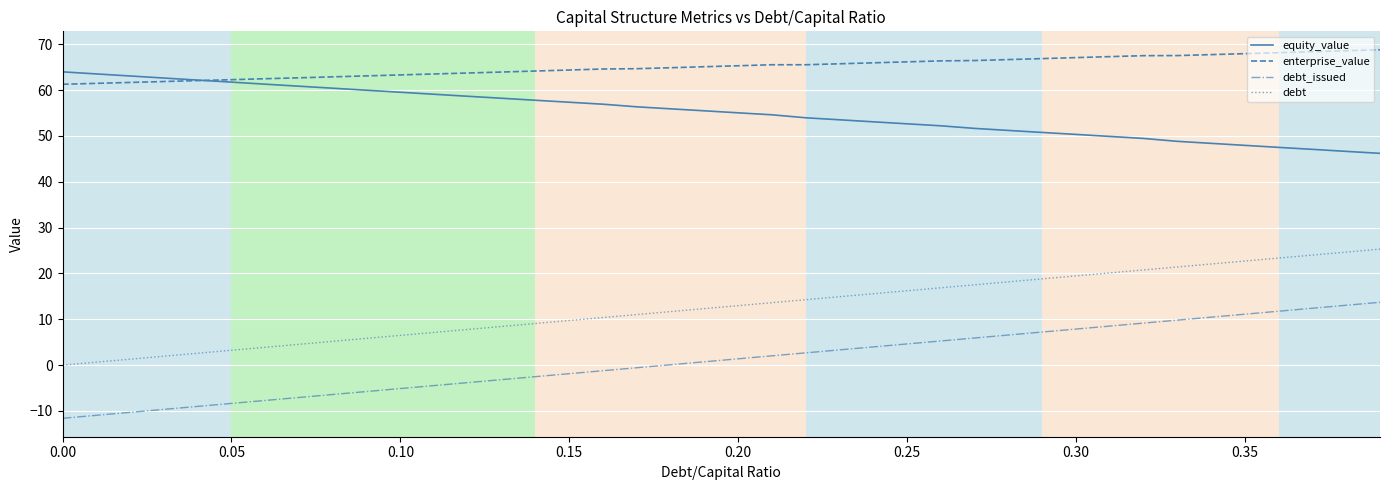

What is the highest value of the debt series?

25.3